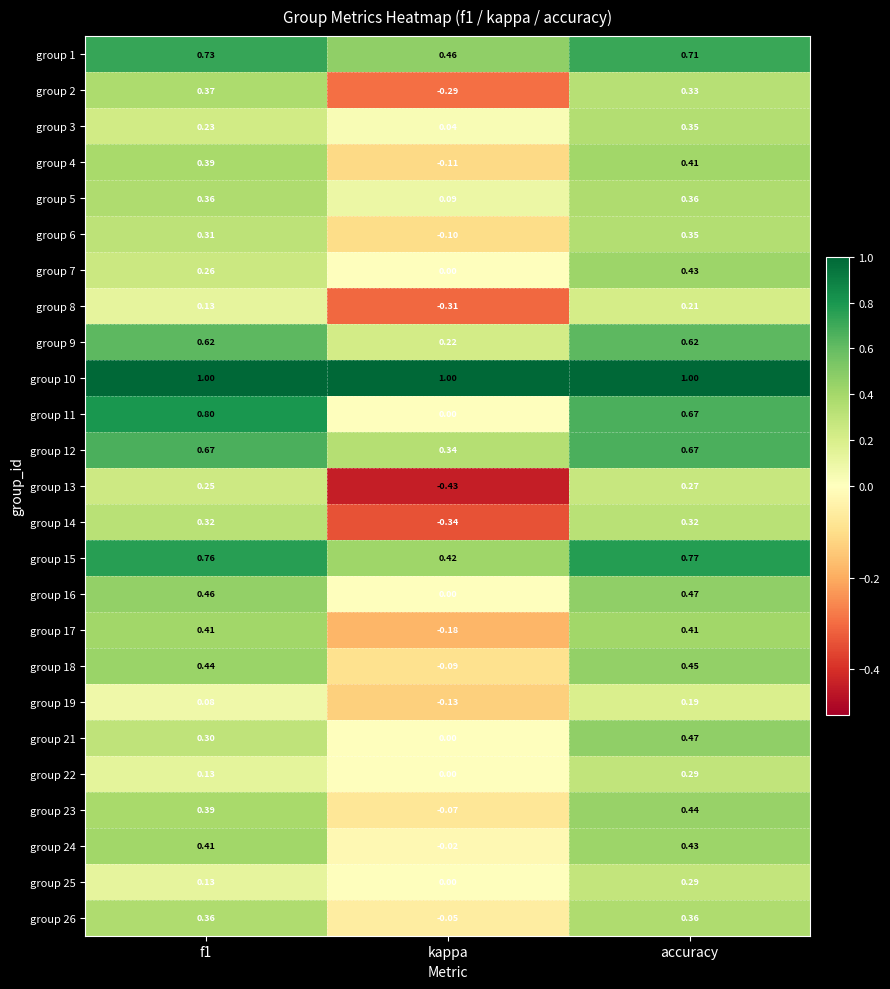

Is the value of group 25 at kappa greater than the value of group 2 at accuracy?

No